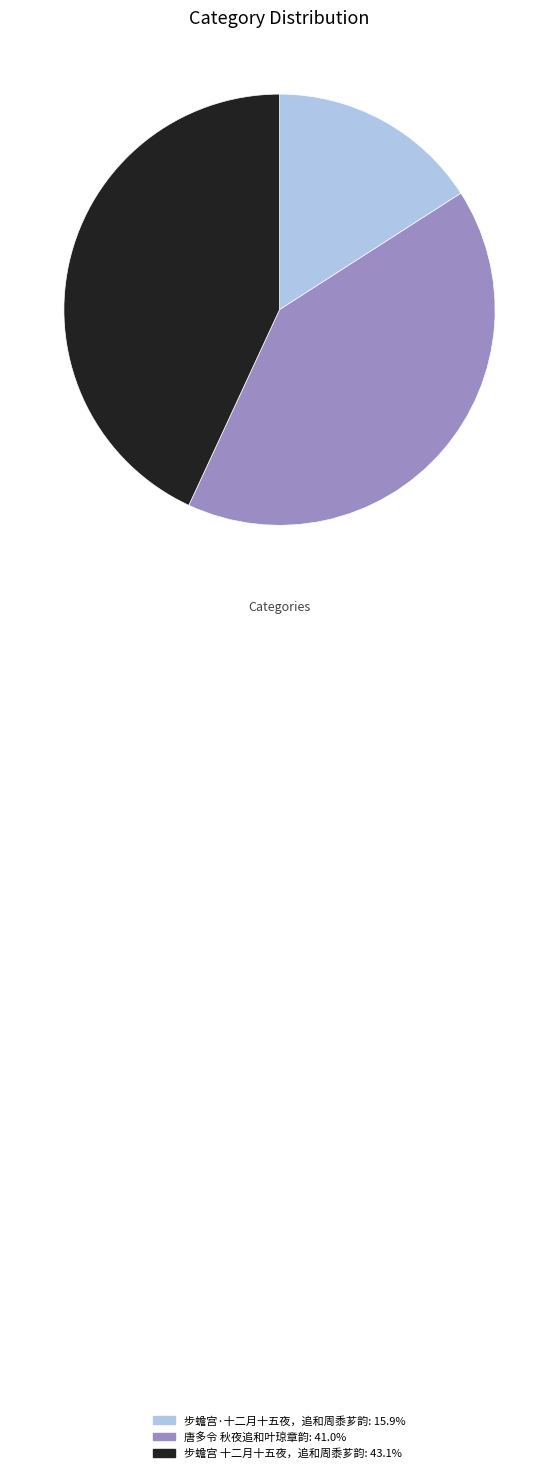

Is 步蟾宫·十二月十五夜，追和周黍芗韵 the majority of the pie?

No